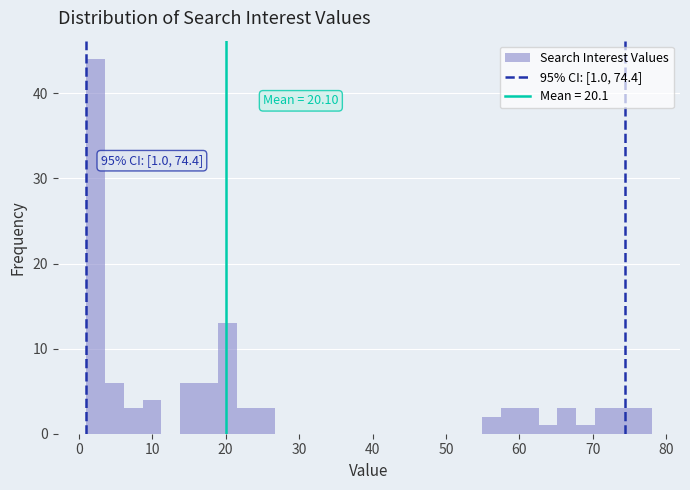

Around what value on the x-axis is the tallest bar? Give the approximate position of its centre, as read against the axis.

2